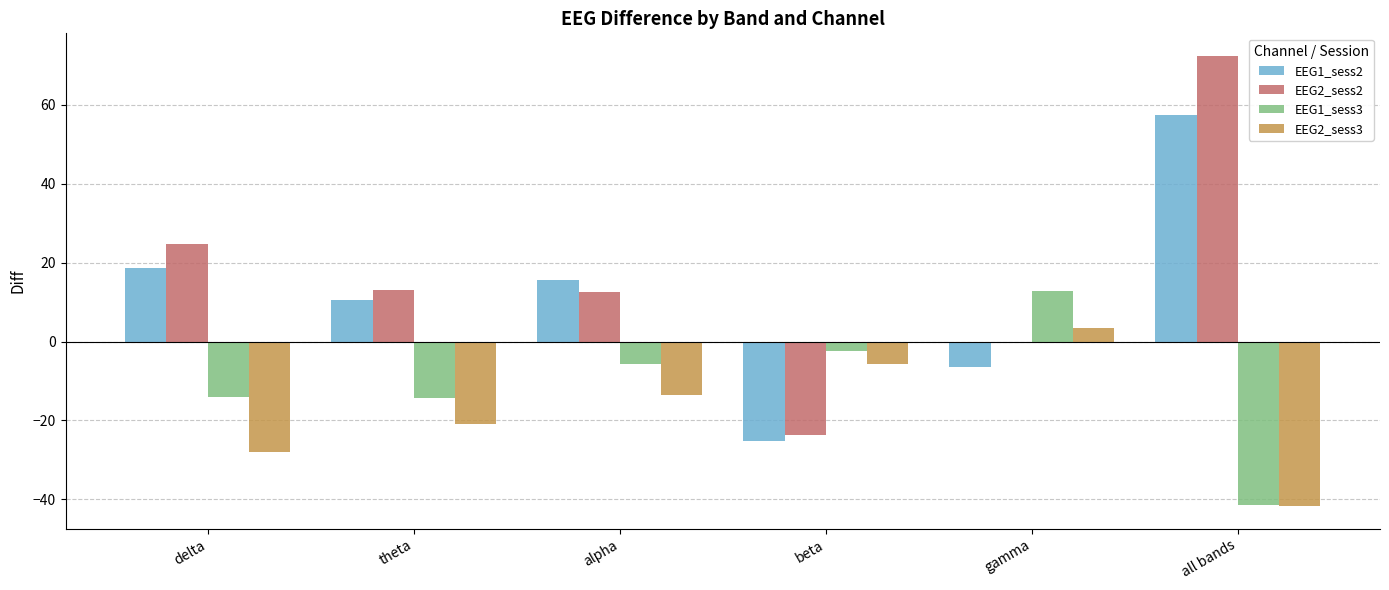

What is the value of the EEG2_sess2 bar at the 4th from the left?

-23.7